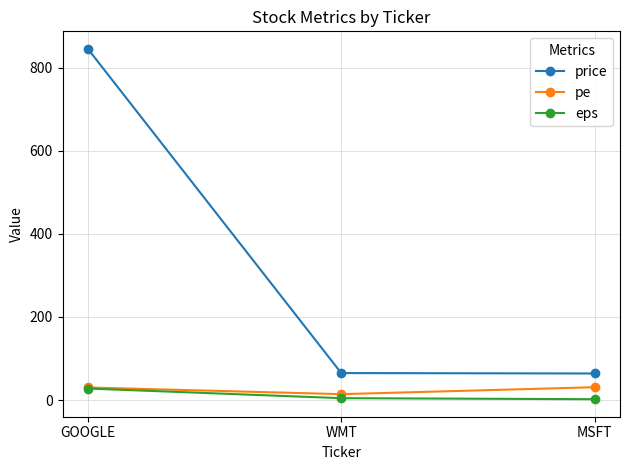

What is the average value of the eps series?

11.5